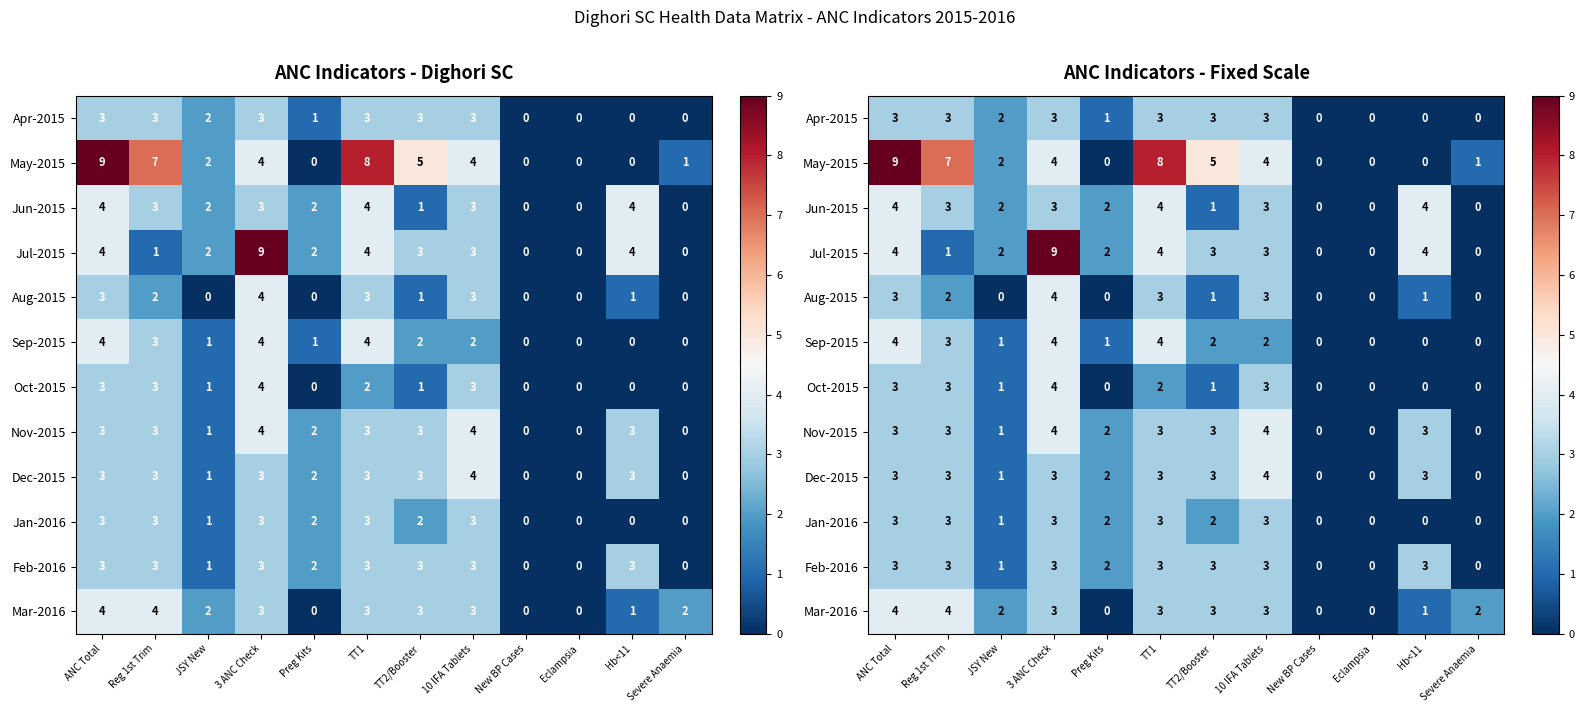

Between Hb<11 and Eclampsia, which is larger?

Hb<11